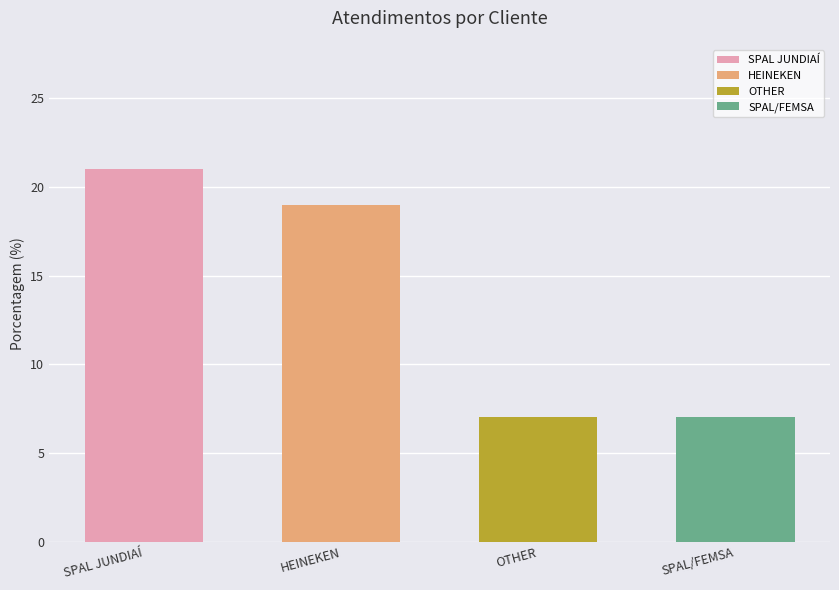

What is the minimum value shown in the chart?

7